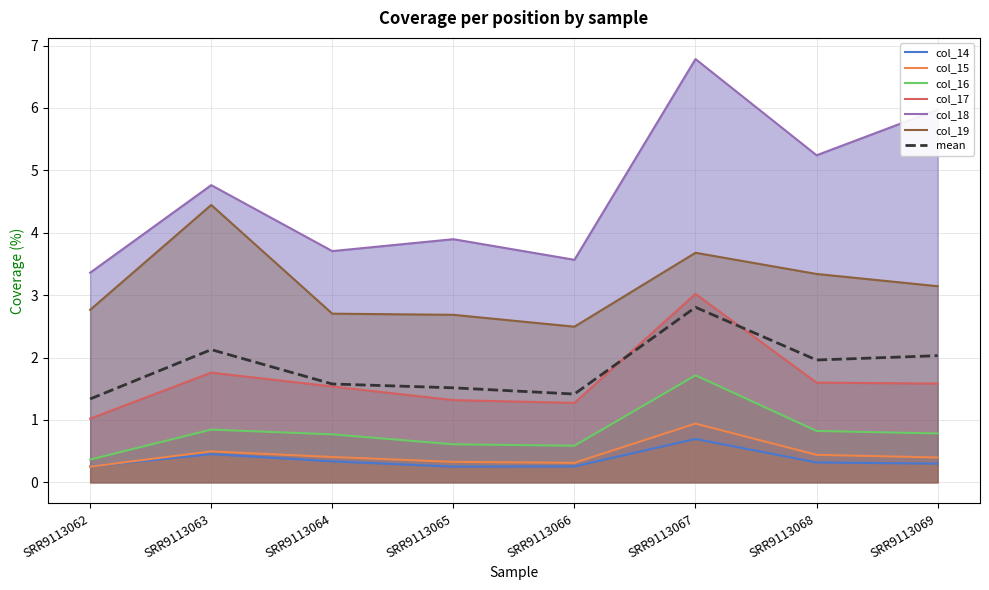

Is it true that col_15 equals 0.2 at SRR9113065?

False